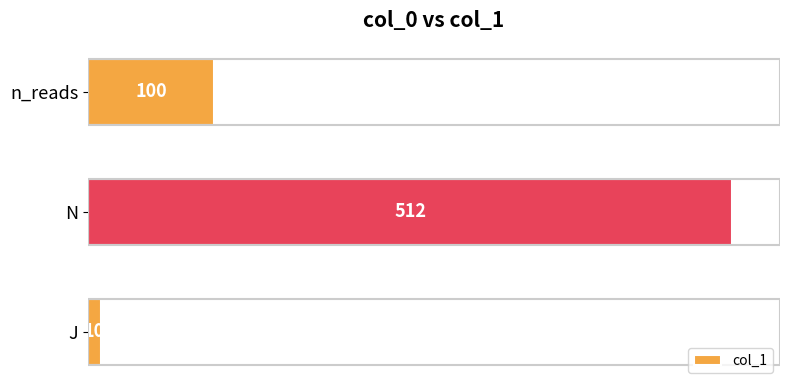

Between n_reads and N, which is larger?

N